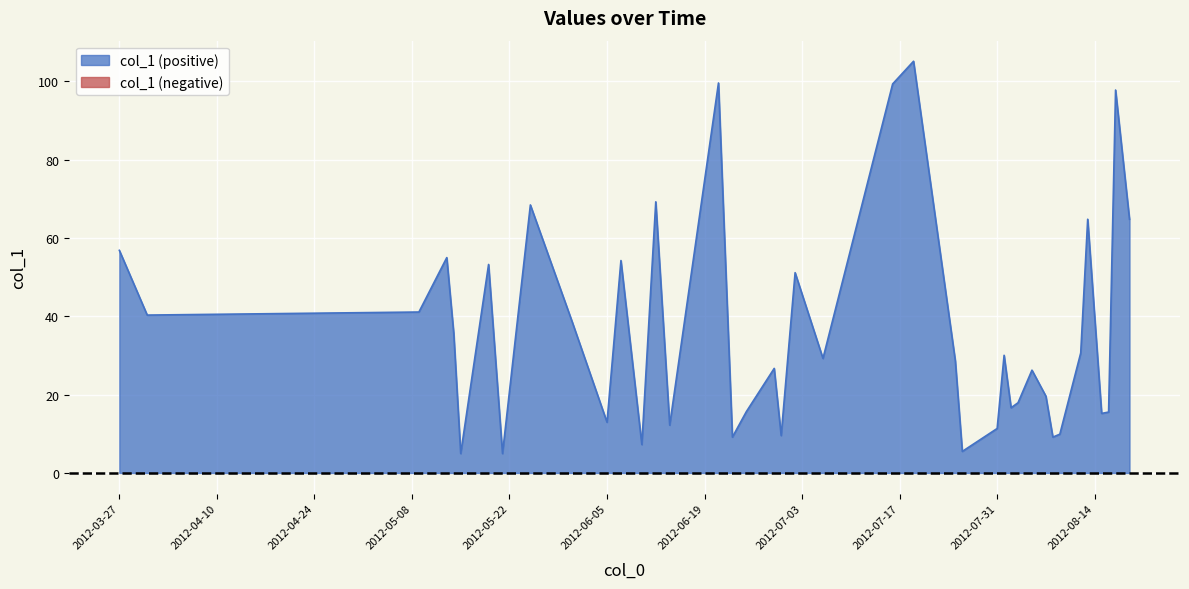

Reading left to right, transcribe all the data shown in this chart.

2012-03-27=56.9	2012-03-31=40.3	2012-05-09=41.1	2012-05-13=55.0	2012-05-14=35.6	2012-05-15=5.0	2012-05-19=53.2	2012-05-21=5.0	2012-05-25=68.5	2012-05-31=38.6	2012-06-05=12.9	2012-06-07=54.2	2012-06-10=7.2	2012-06-12=69.2	2012-06-14=12.2	2012-06-21=99.6	2012-06-23=9.2	2012-06-25=15.7	2012-06-29=26.7	2012-06-30=9.6	2012-07-02=51.1	2012-07-06=29.2	2012-07-16=99.3	2012-07-19=105.2	2012-07-25=28.6	2012-07-26=5.5	2012-07-31=11.3	2012-08-01=30.1	2012-08-02=16.6	2012-08-03=17.9	2012-08-05=26.2	2012-08-07=19.6	2012-08-08=9.2	2012-08-09=9.9	2012-08-12=30.6	2012-08-13=64.8	2012-08-15=15.2	2012-08-16=15.6	2012-08-17=97.8	2012-08-19=64.8